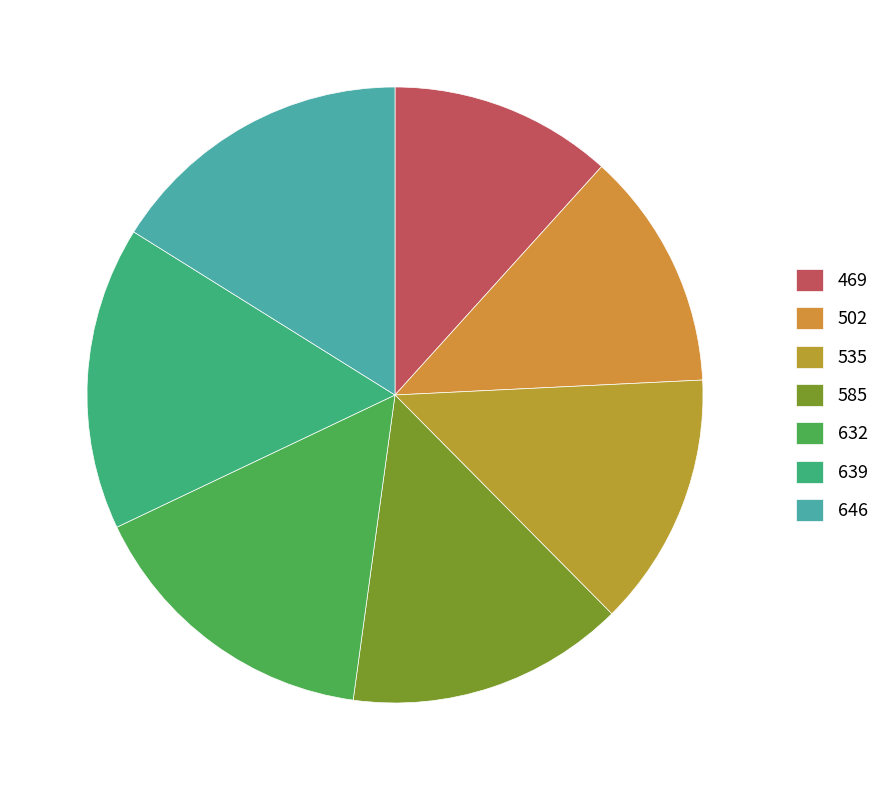

Does any single category account for the majority?

No